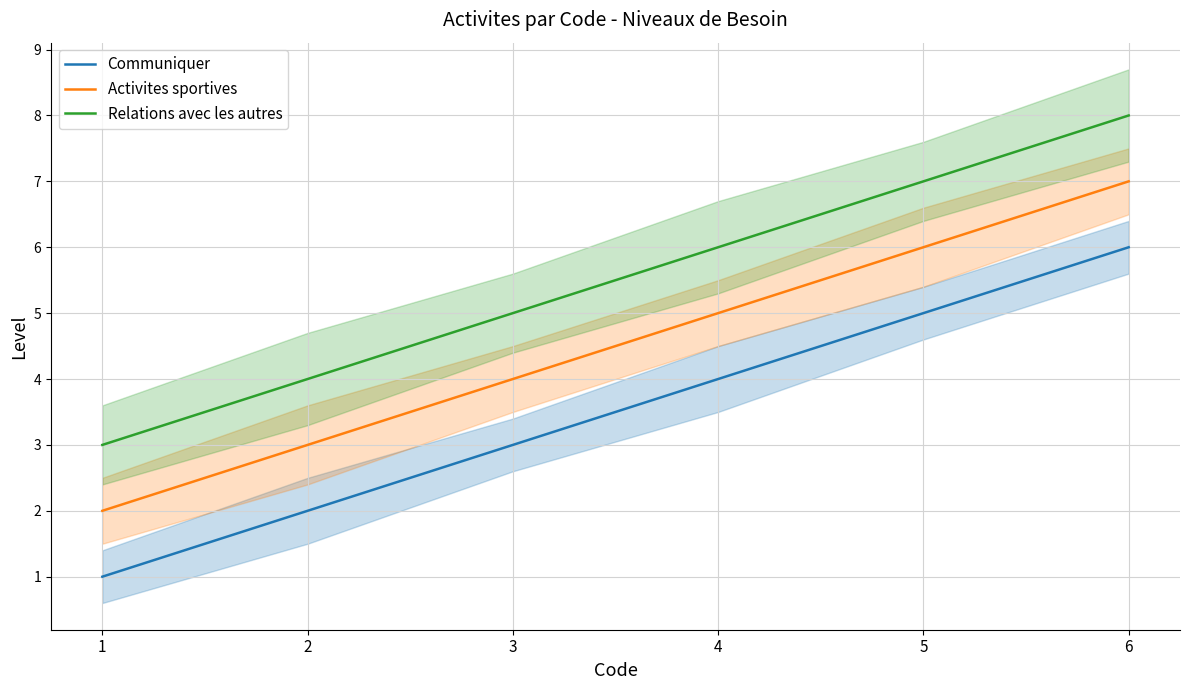

Which label corresponds to the smallest value in the chart?

1